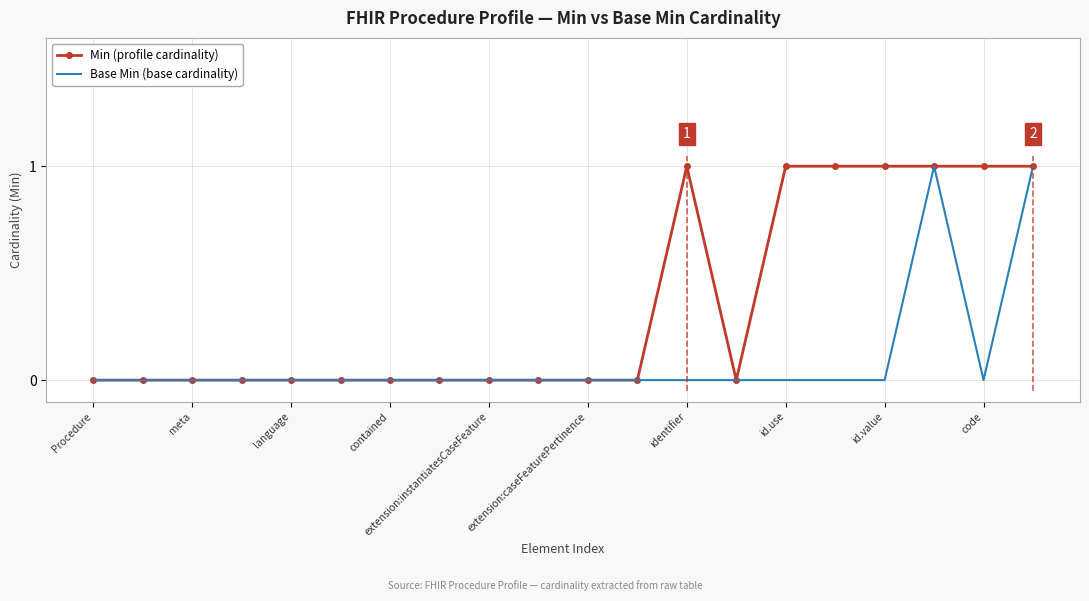

What is the difference between the maximum and second lowest values in the Base Min (base cardinality) series?

1